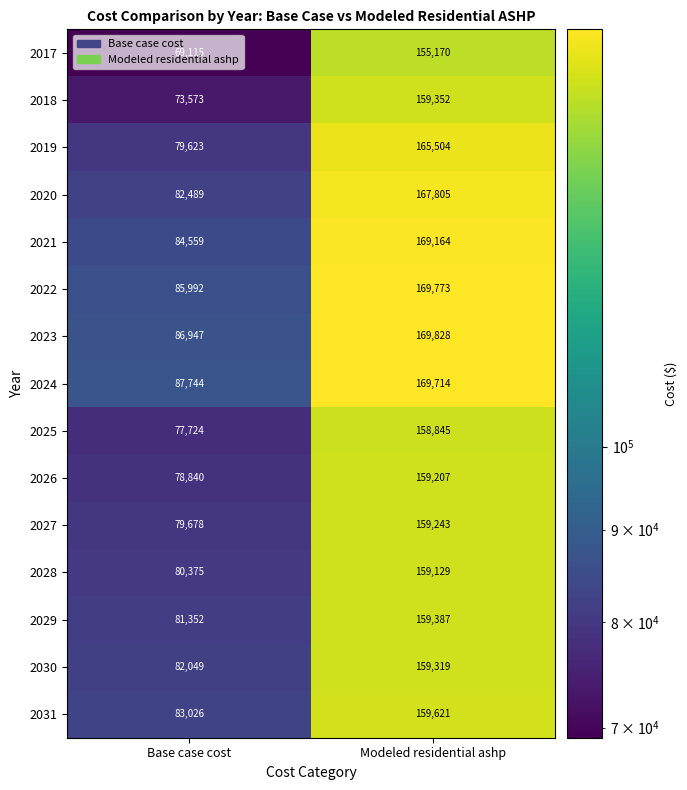

True or false: 2025 has a value of 77724 at Base case cost.

True